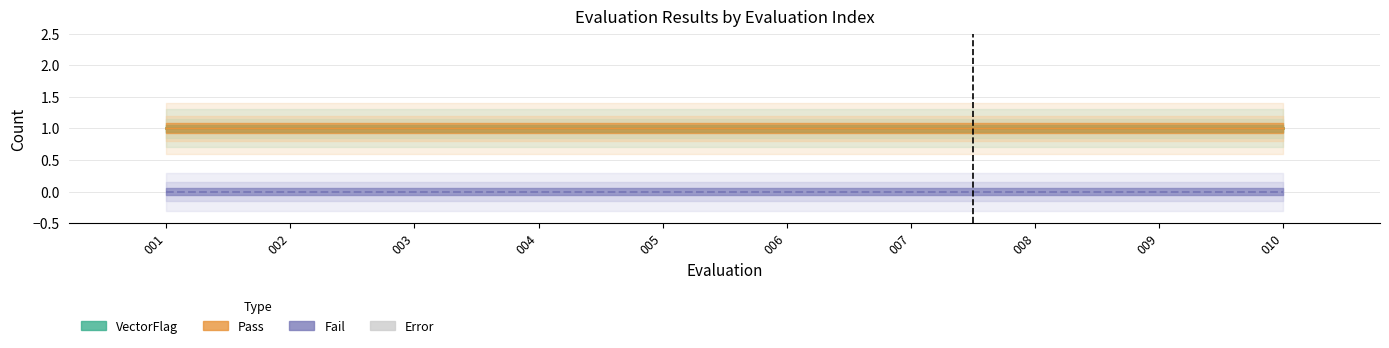

How many bars are there in each group?

4